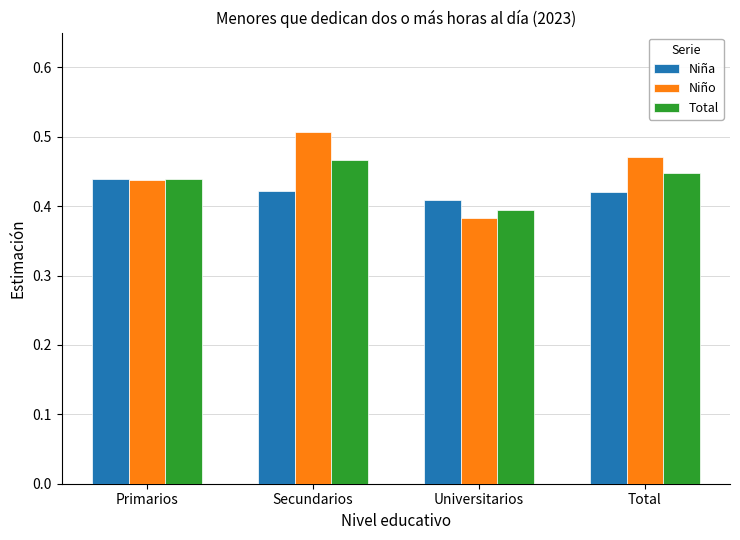

What is the difference between the Niño values at Universitarios and Secundarios?

0.1